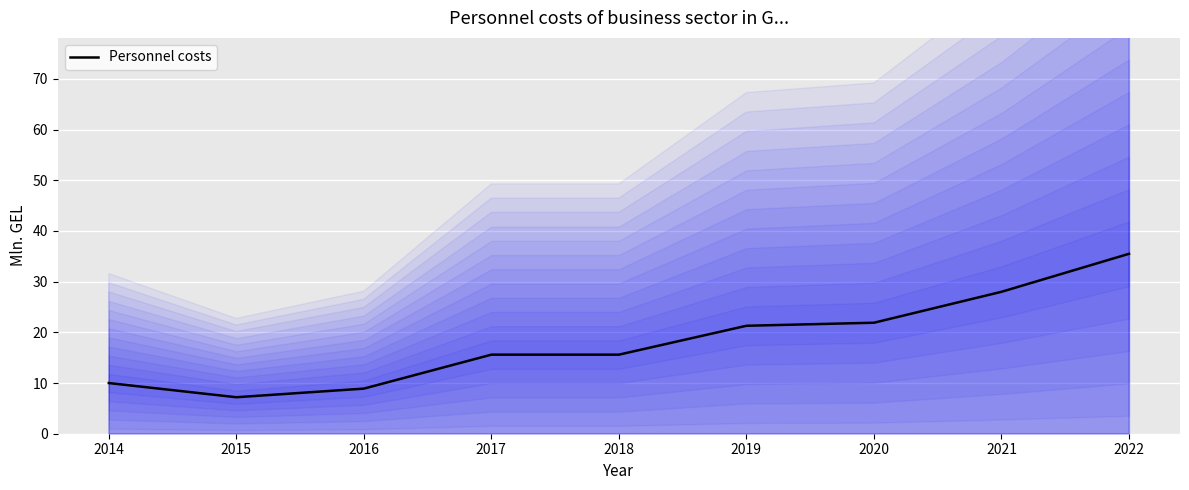

What is the value of the 7th point from the left?

21.9